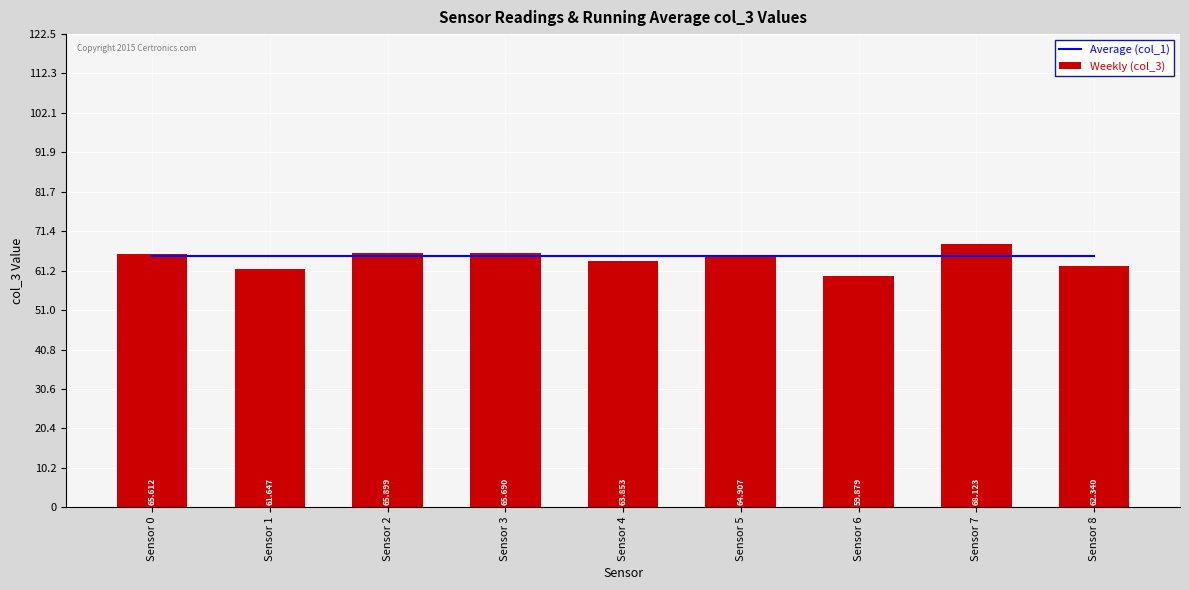

What is the difference between the maximum and minimum values in the Weekly (col_3) series?

8.2